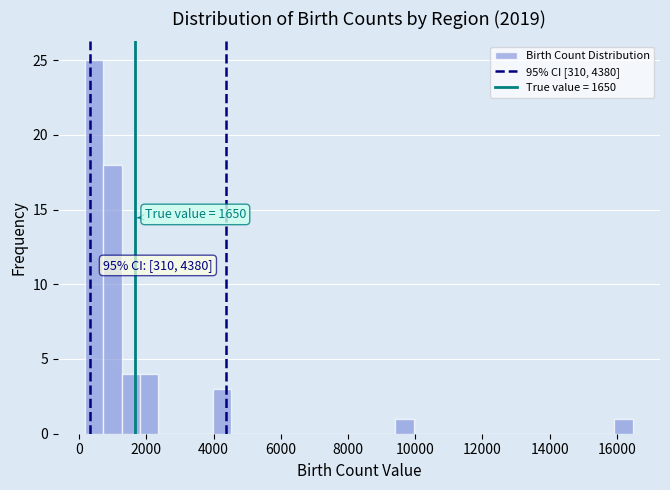

Around what value on the x-axis is the tallest bar? Give the approximate position of its centre, as read against the axis.

400